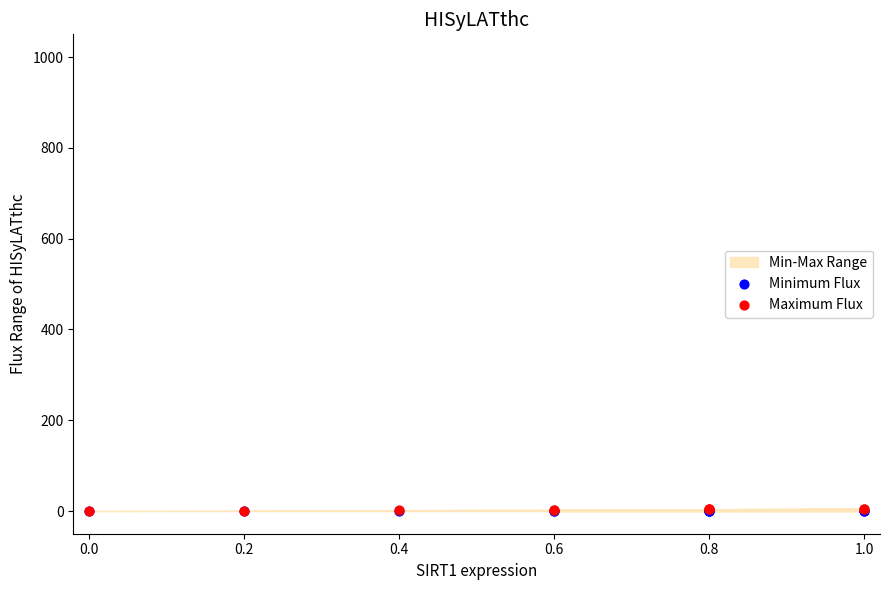

Which series contains the lowest Y value?

Minimum Flux